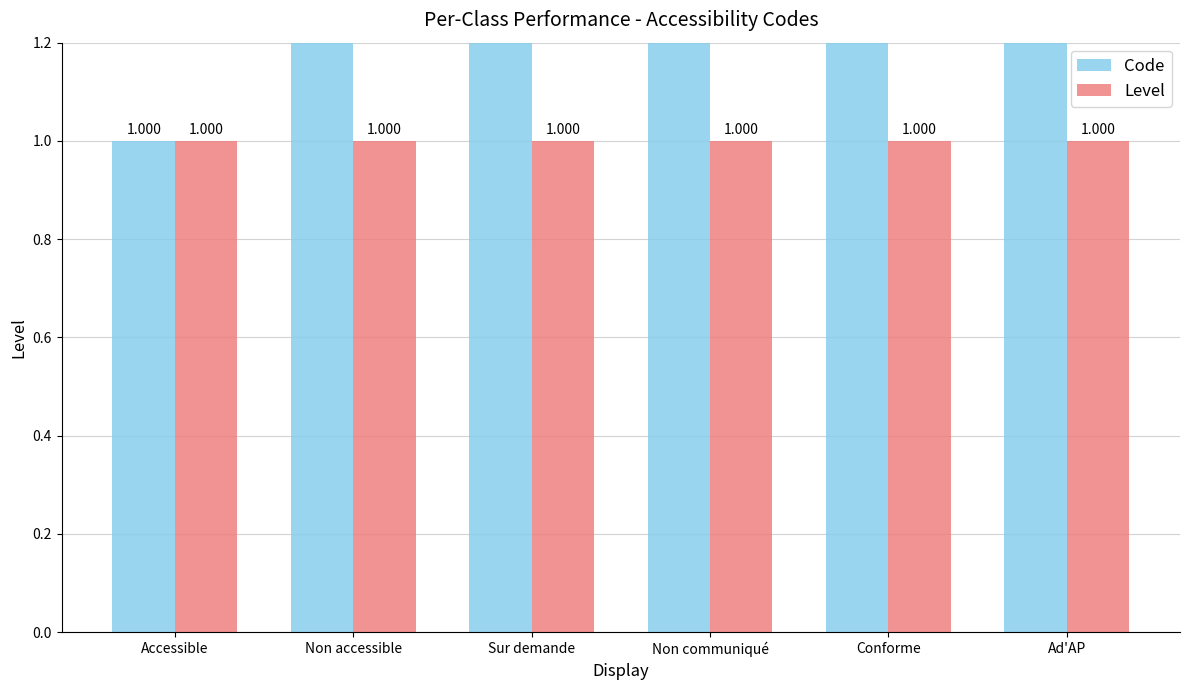

At which label is Code closest to 3?

Sur demande